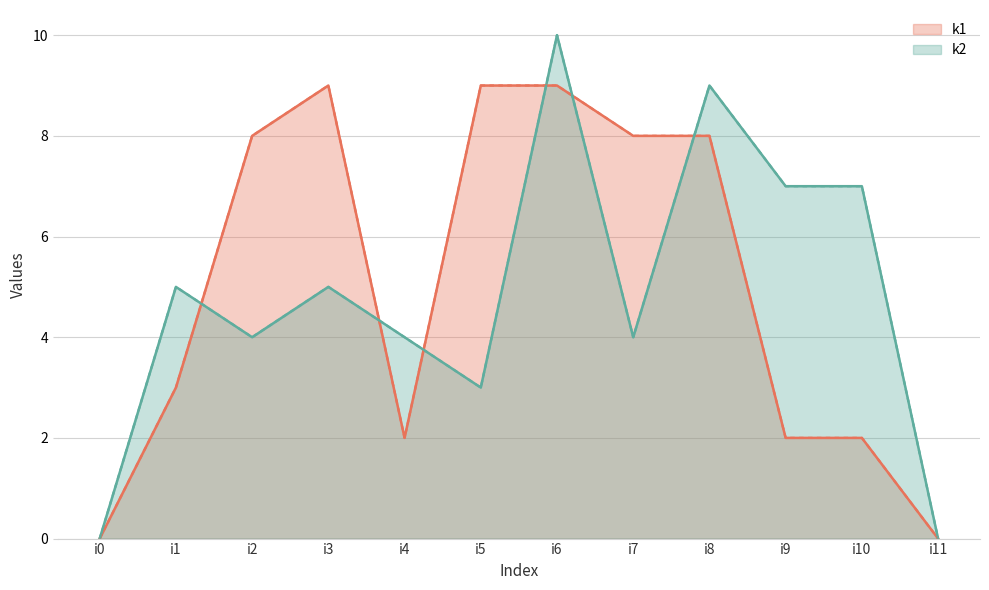

Which series ends up on top after the final intersection of k2 and k1?

k2